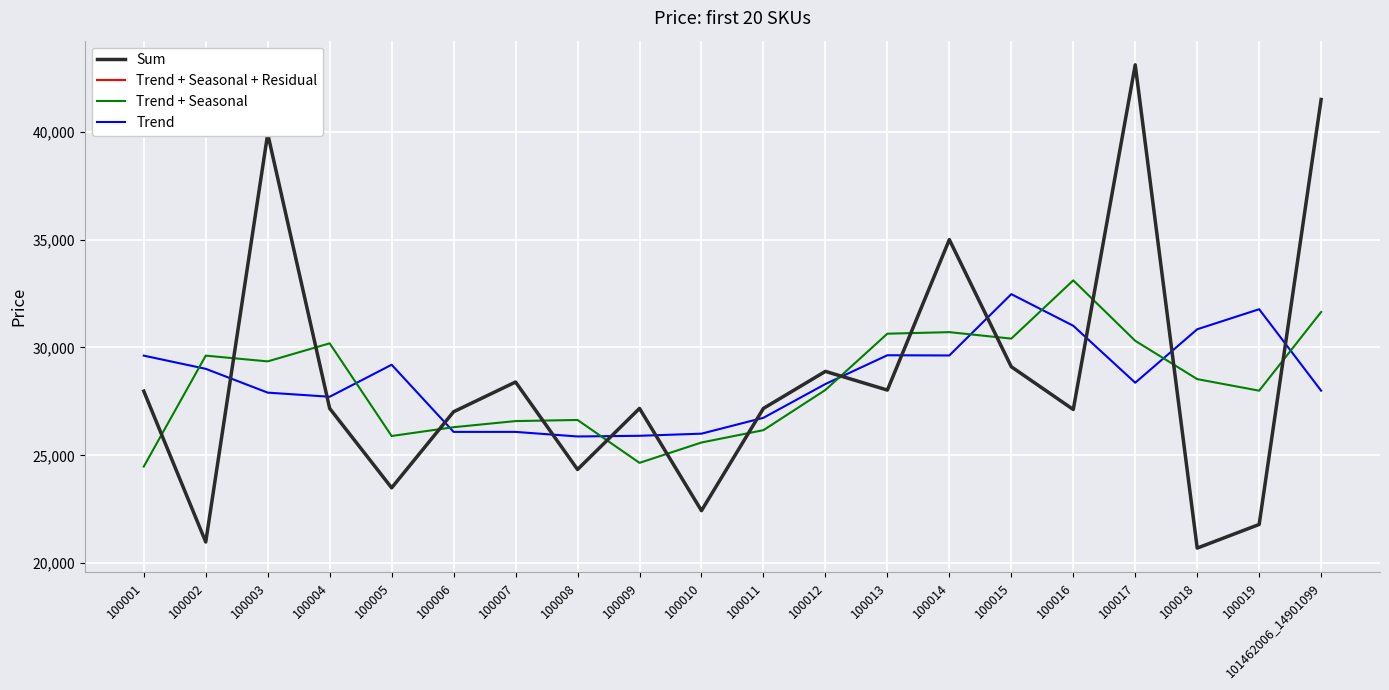

Does the chart display data point markers on the line(s)?

No